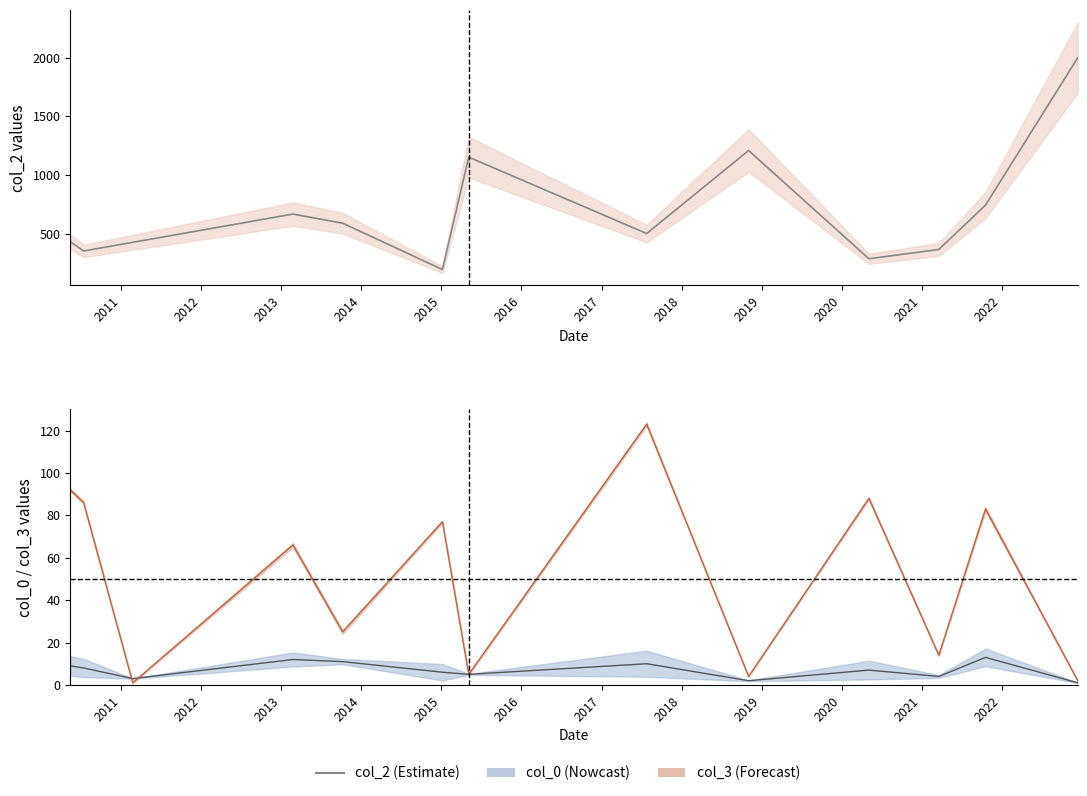

What is the greatest value displayed?

2000.0